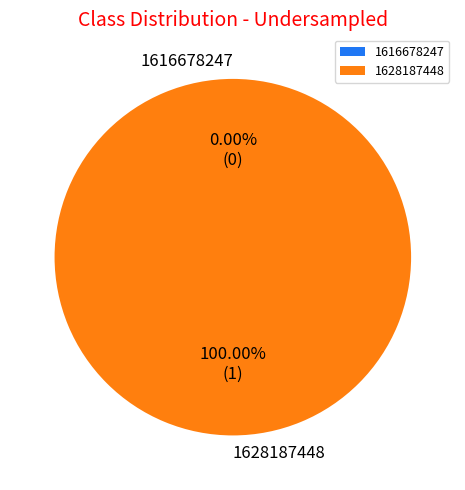

Rank the categories by value from lowest to highest.

1616678247, 1628187448